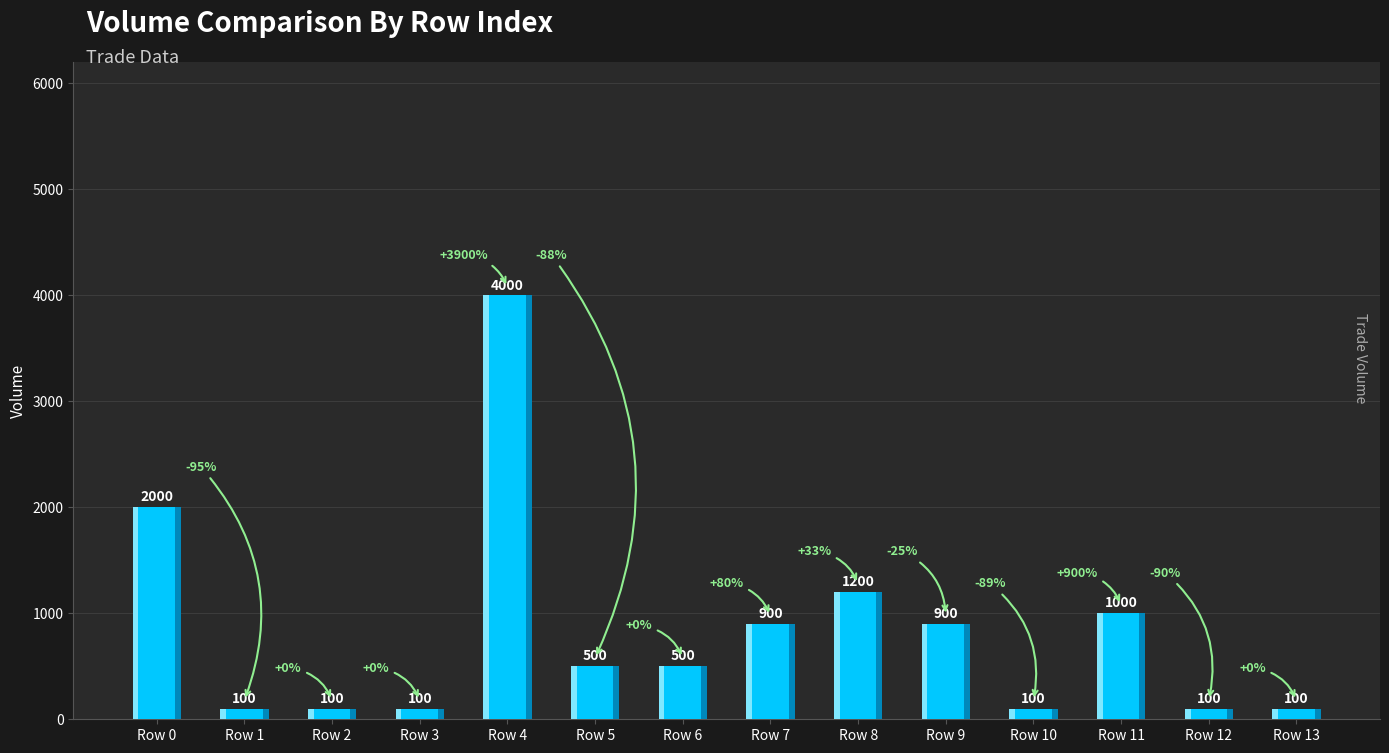

What is the difference between the maximum and second lowest values?

3900